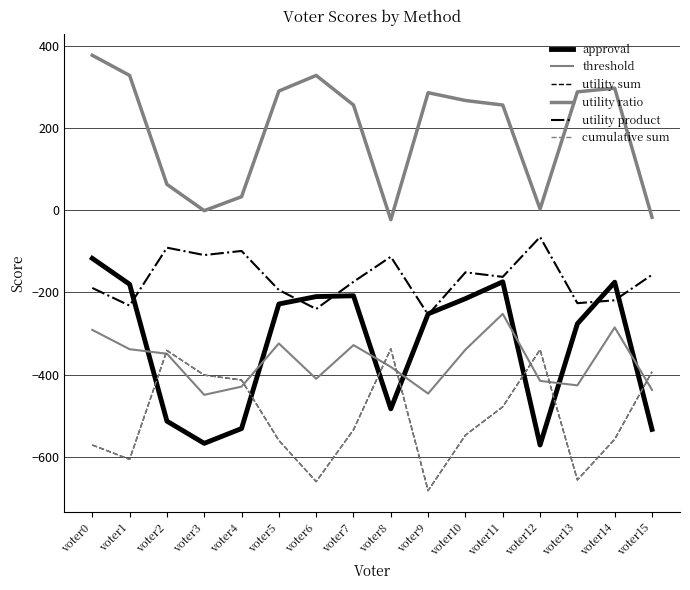

Is this an area chart (filled region under the line)?

No